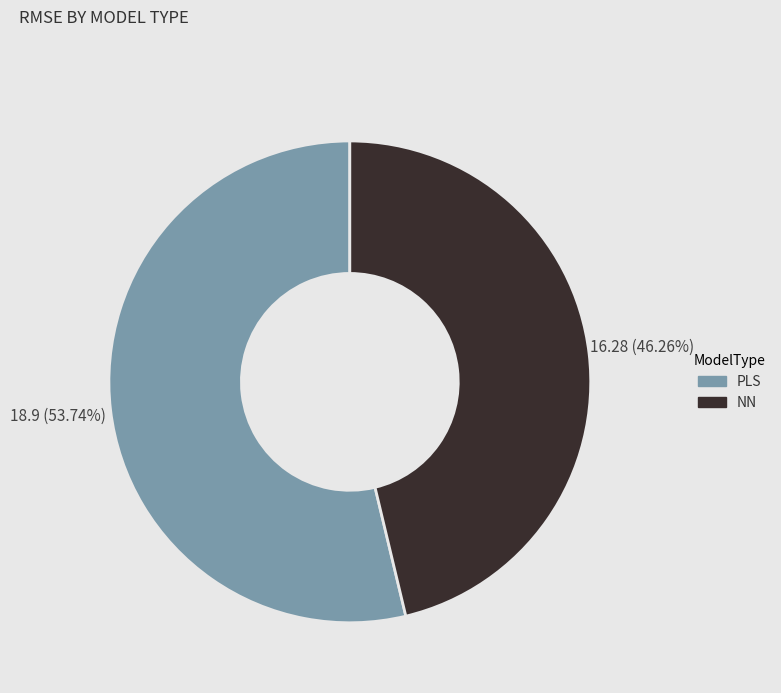

To the nearest percent, what is the difference between the largest and smallest slice percentages?

7%